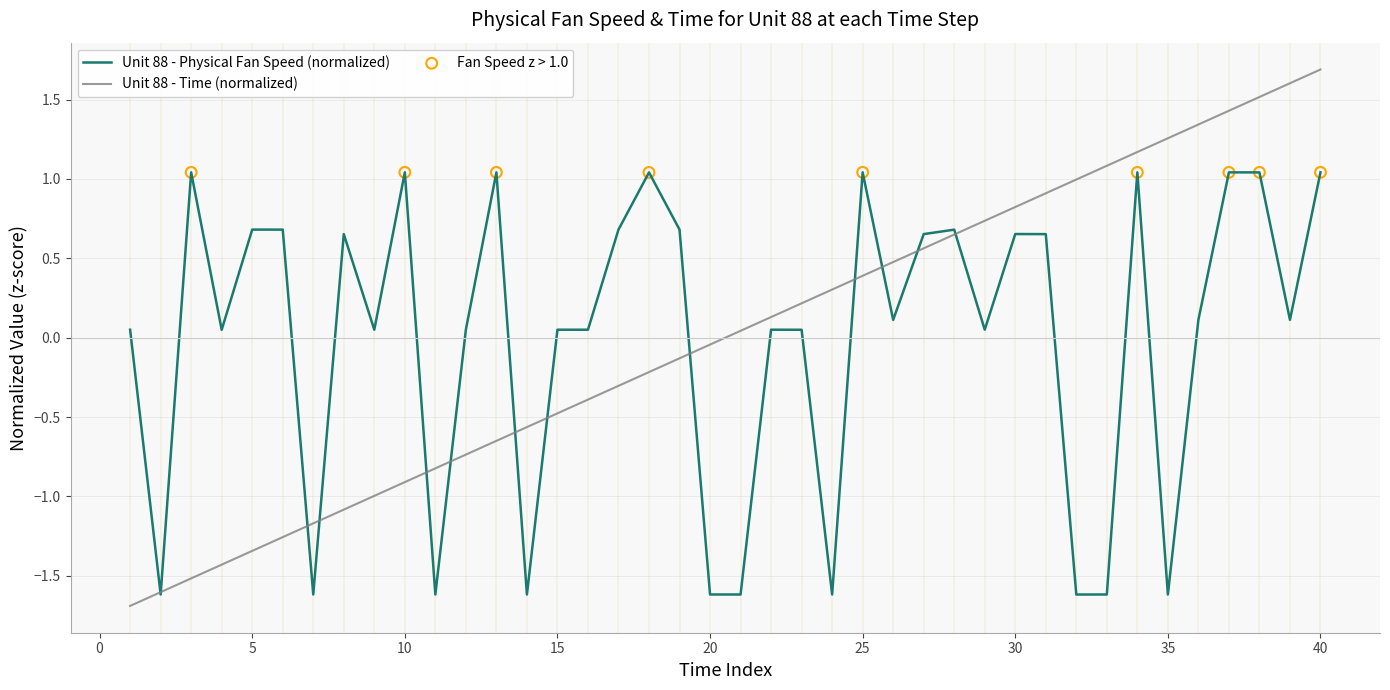

Which series has the largest range (max minus min)?

Unit 88 - Time (normalized)